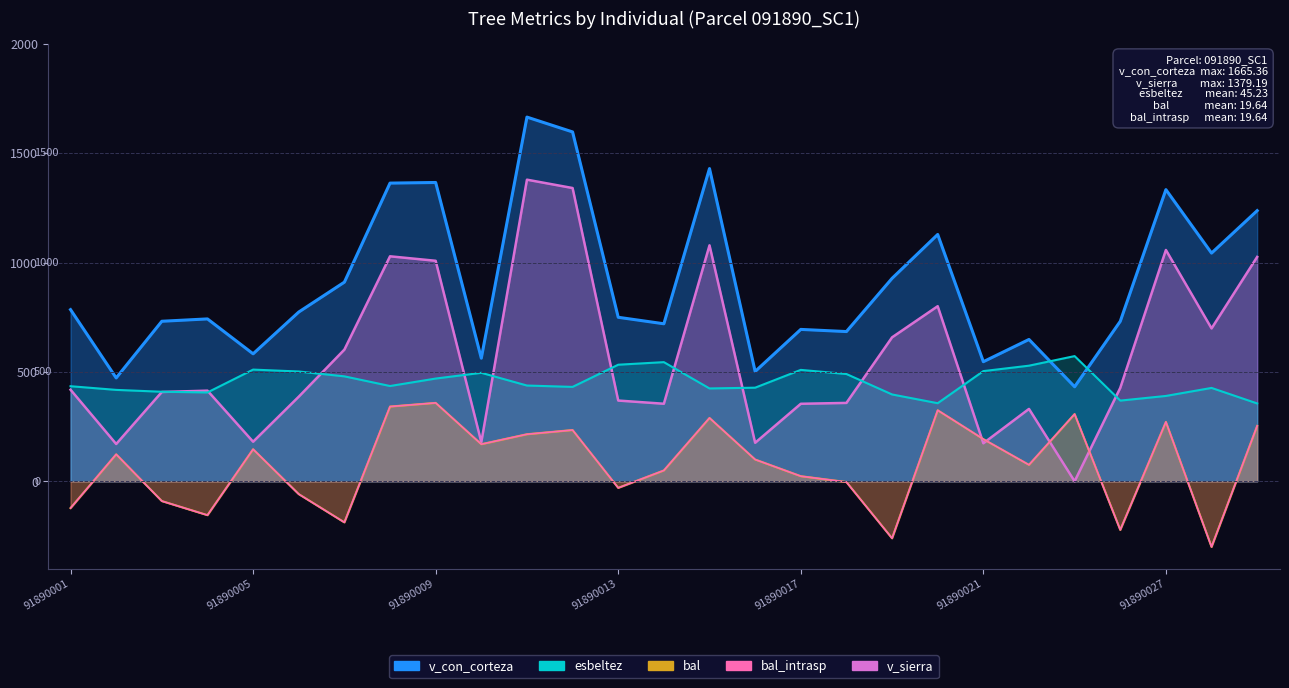

True or false: bal_intrasp has a value of 102.2 at 91890020.

False